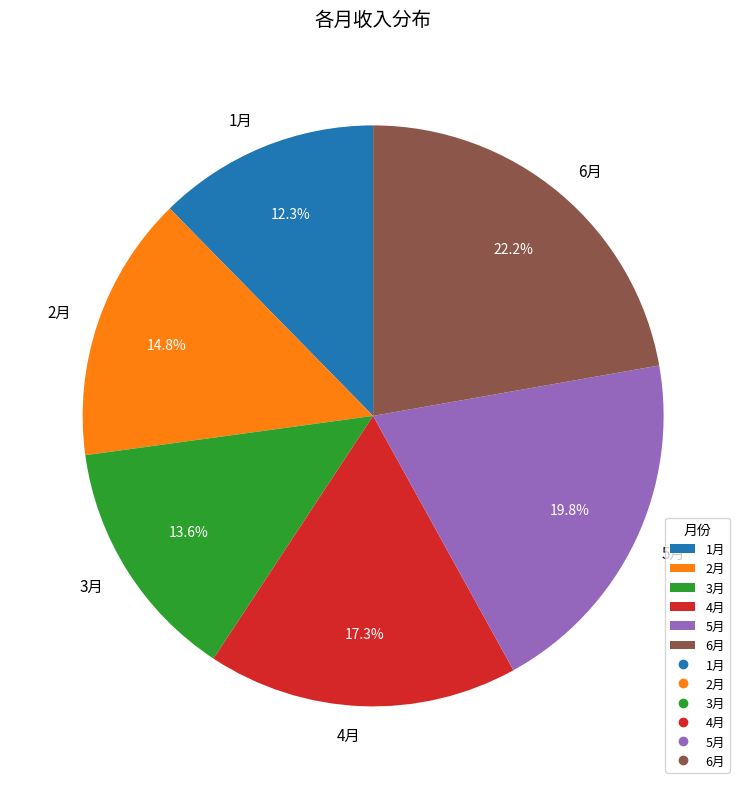

To the nearest percent, what is the average slice percentage?

17%